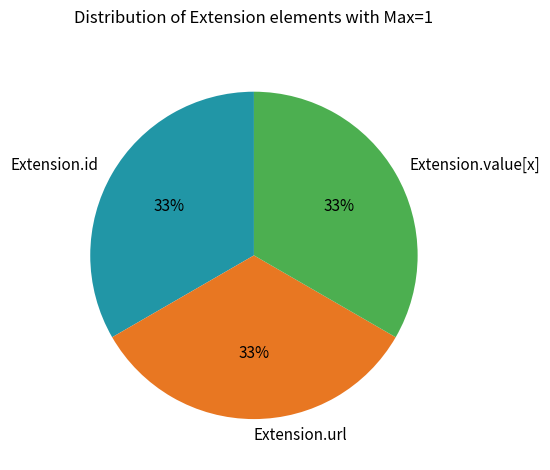

True or false: Extension.url accounts for 33% of the total.

True